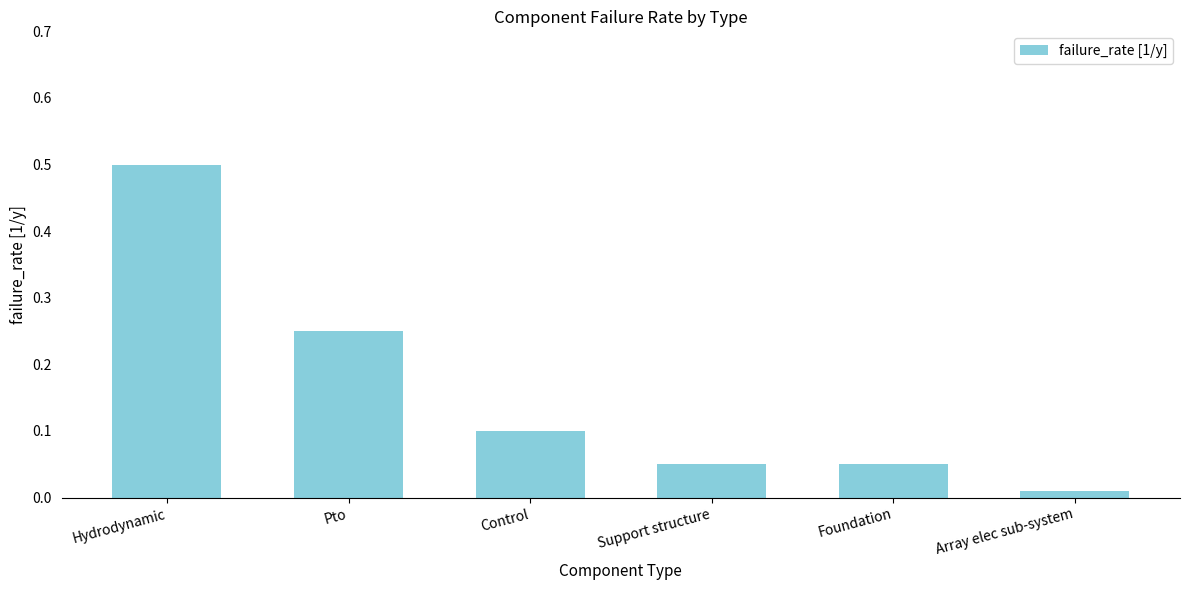

What is the maximum value shown in the chart?

0.5